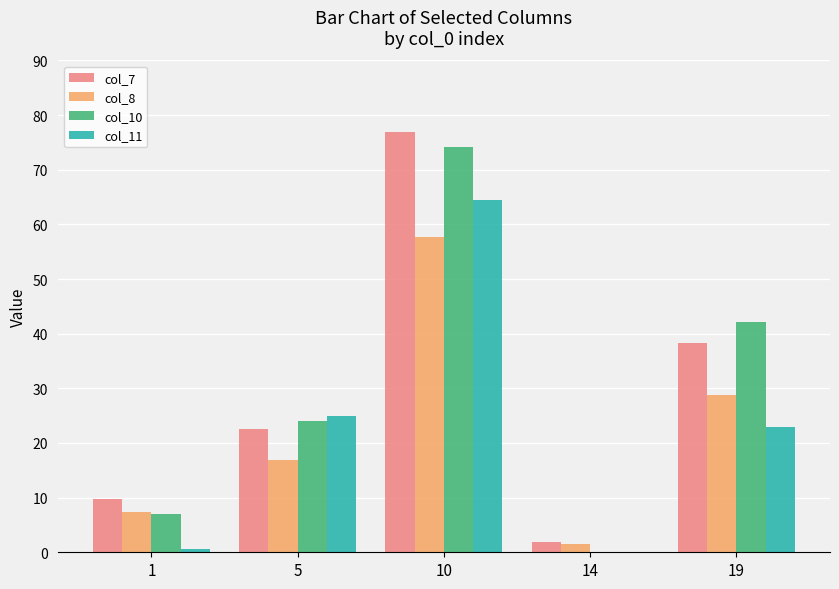

What is the spread (max minus min) of values at 1?

9.2